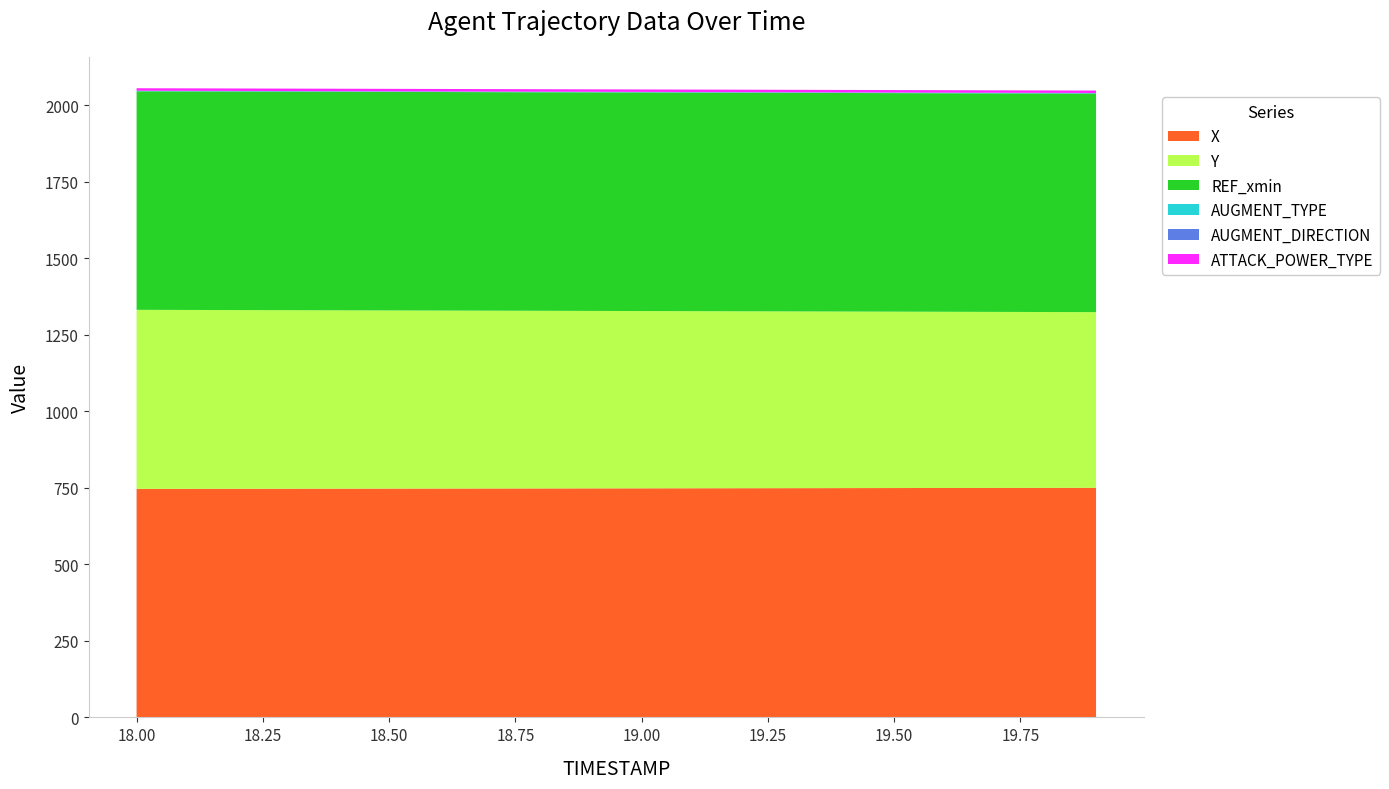

Reading right to left, list all the values displayed in this chart.

X: 750.4	750.2	750.0	749.8	749.6	749.4	749.3	749.1	748.9	748.7	748.5	748.3	748.2	748.0	747.8	747.6	747.4	747.2	747.1	746.9
Y: 574.2	574.8	575.4	576.0	576.5	577.1	577.7	578.3	578.9	579.5	580.0	580.6	581.2	581.8	582.4	582.9	583.5	584.1	584.7	585.3
REF_xmin: 714.3	714.3	714.3	714.3	714.3	714.3	714.3	714.3	714.3	714.3	714.3	714.3	714.3	714.3	714.3	714.3	714.3	714.3	714.3	714.3
AUGMENT_TYPE: 1.0	1.0	1.0	1.0	1.0	1.0	1.0	1.0	1.0	1.0	1.0	1.0	1.0	1.0	1.0	1.0	1.0	1.0	1.0	1.0
AUGMENT_DIRECTION: 1.0	1.0	1.0	1.0	1.0	1.0	1.0	1.0	1.0	1.0	1.0	1.0	1.0	1.0	1.0	1.0	1.0	1.0	1.0	1.0
ATTACK_POWER_TYPE: 8.0	8.0	8.0	8.0	8.0	8.0	8.0	8.0	8.0	8.0	8.0	8.0	8.0	8.0	8.0	8.0	8.0	8.0	8.0	8.0